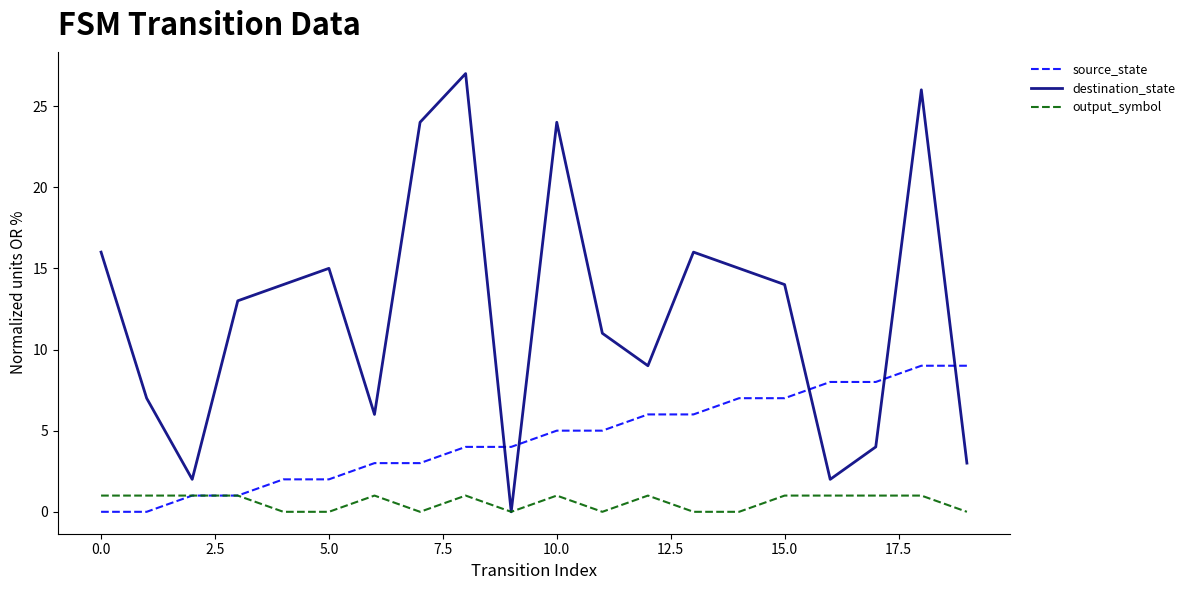

What is the greatest value displayed?

27